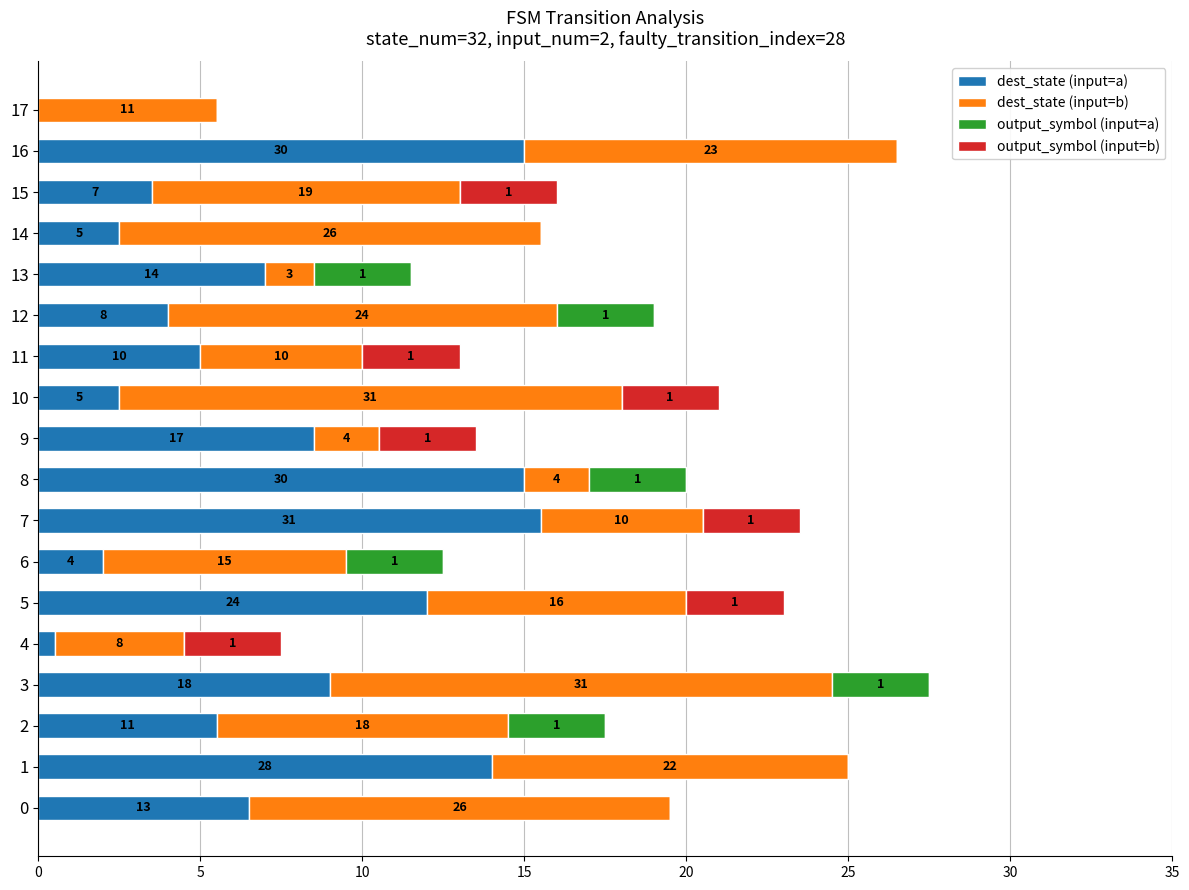

What is the sum of all output_symbol (input=b) values?

21.0